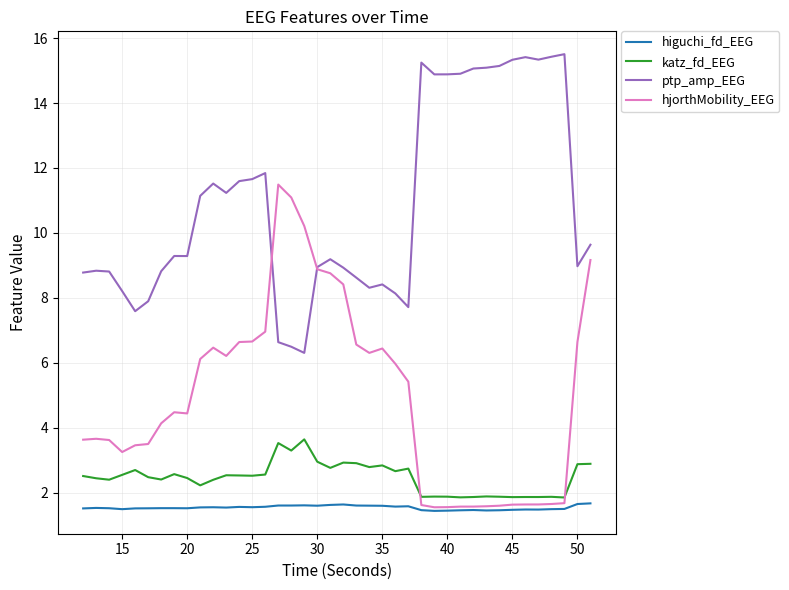

Rank the series by their maximum value, from highest to lowest.

ptp_amp_EEG, hjorthMobility_EEG, katz_fd_EEG, higuchi_fd_EEG